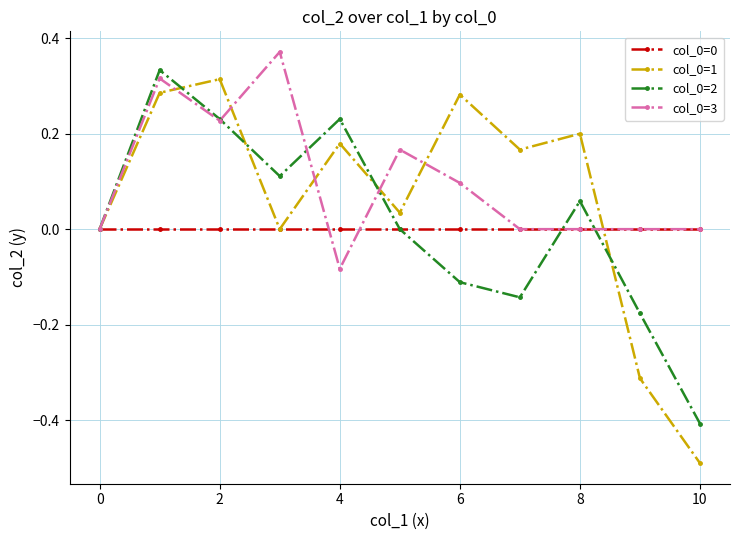

True or false: col_0=3 has more than 2 points higher than both neighbors.

True